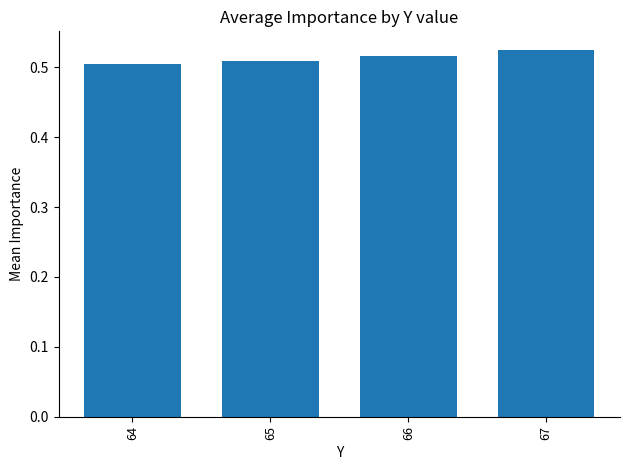

How many series are shown in this chart?

1